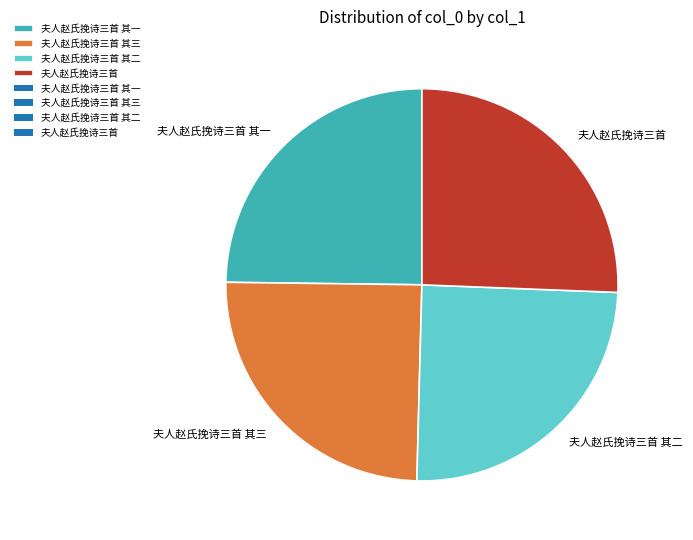

True or false: 夫人赵氏挽诗三首 其一 accounts for 34% of the total.

False